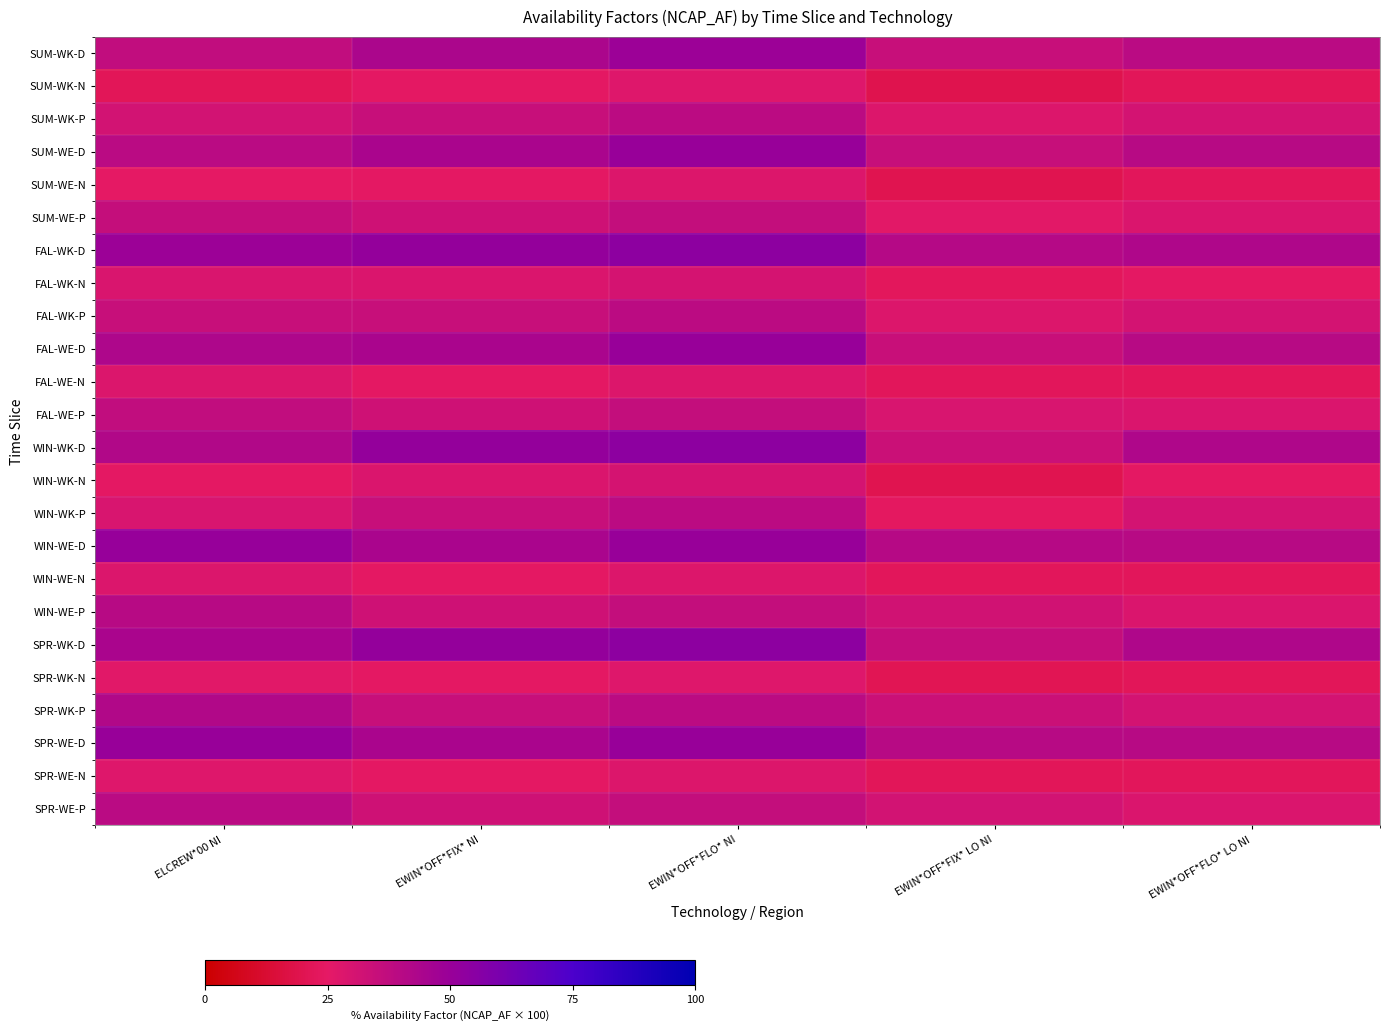

Count the number of categories in the chart.

5